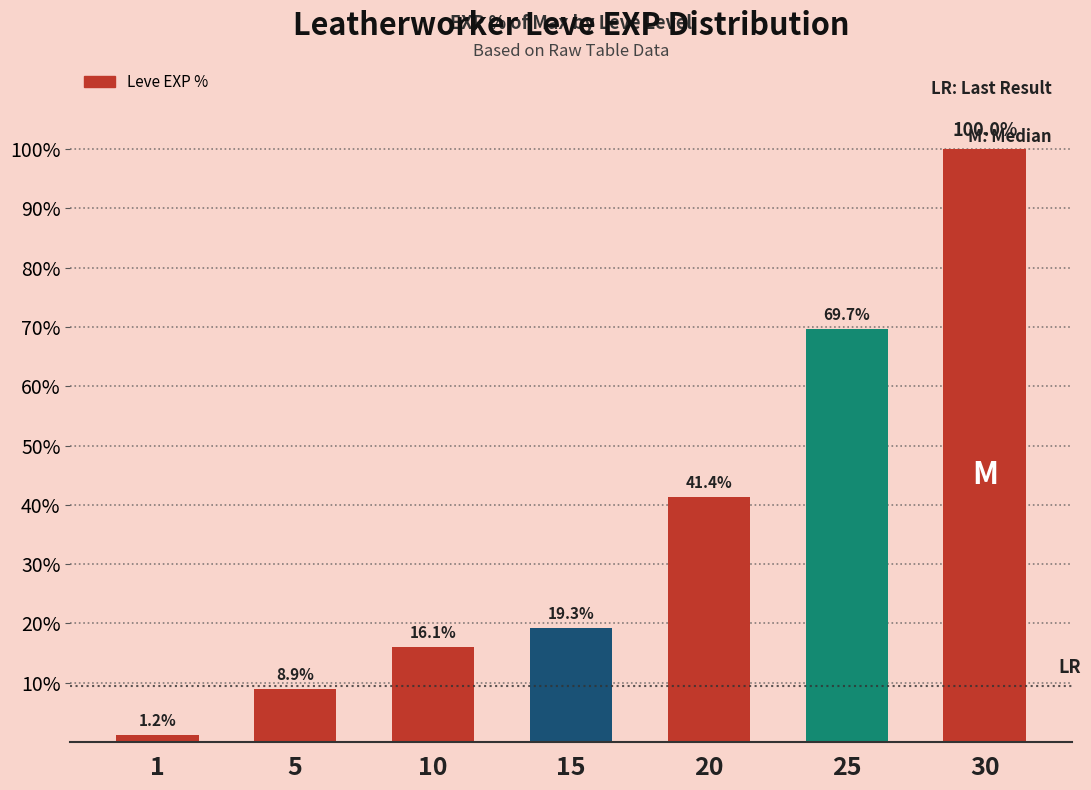

What is the sum of all values?

256.6